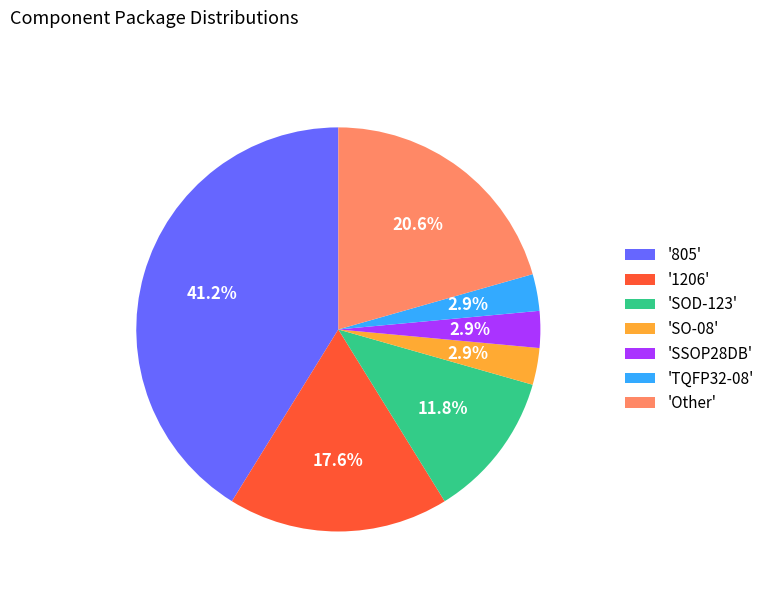

Does 'SSOP28DB' account for over 50% of the chart?

No